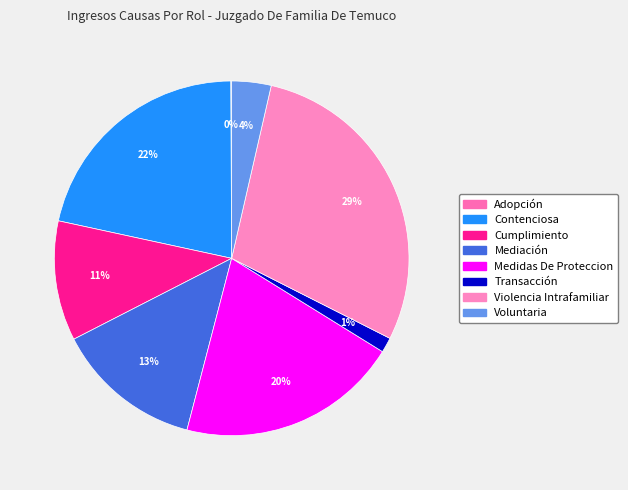

To the nearest percent, what is the difference between the Mediación and Transacción slice percentages?

12%